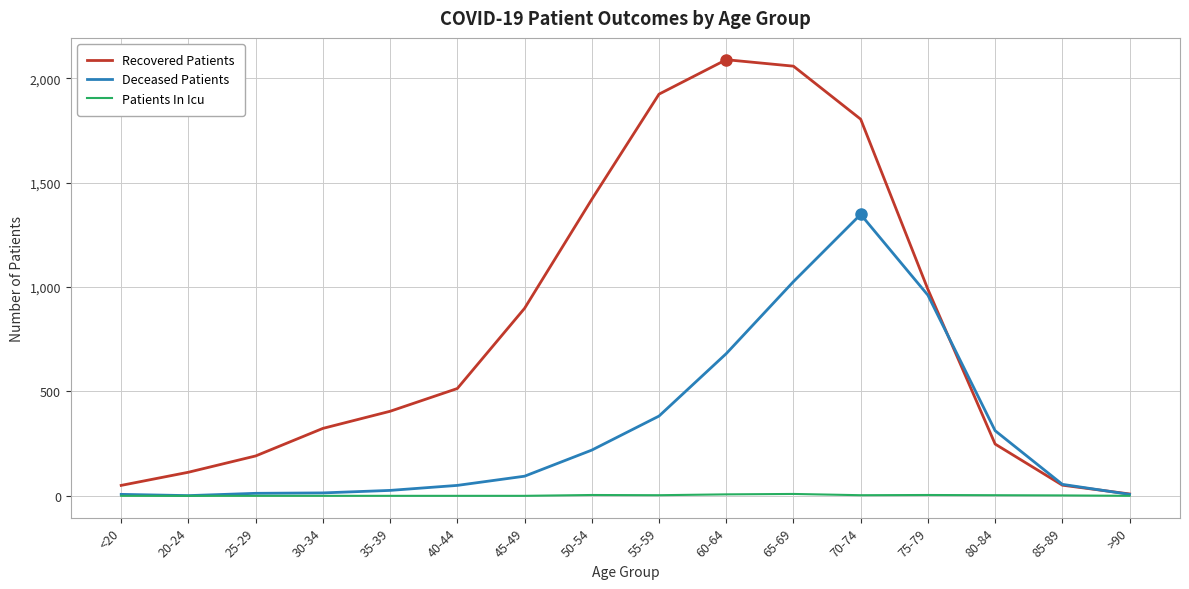

What is the lowest value of the Deceased Patients series?

1